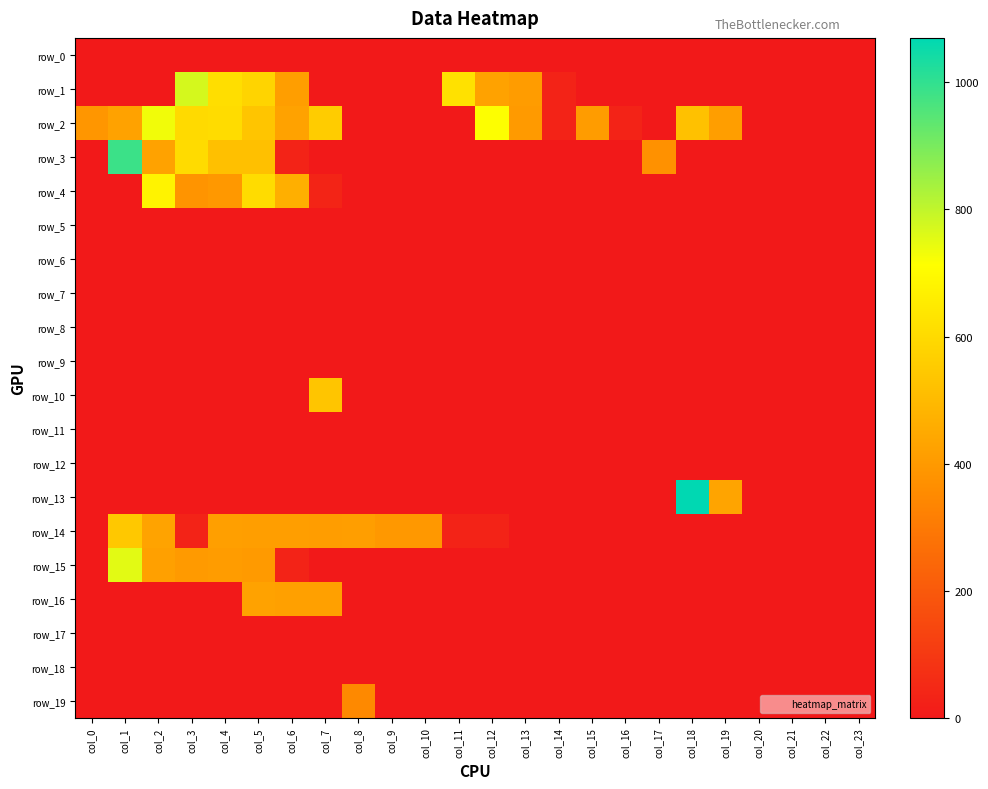

Between col_14 and col_3, which is larger?

col_14